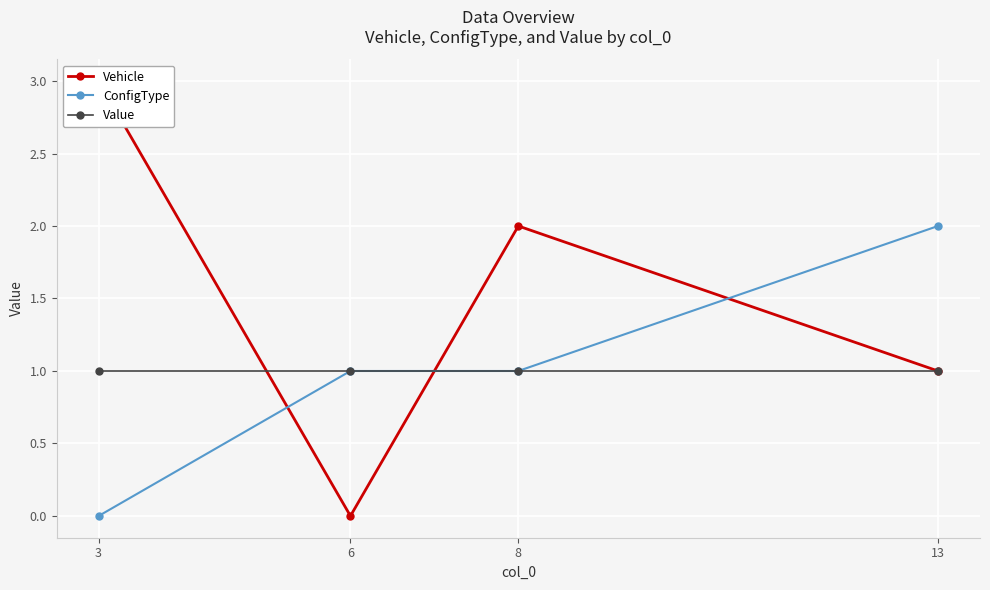

Reading left to right, extract all data points from this chart.

Vehicle: 3	0	2	1
ConfigType: 0	1	1	2
Value: 1	1	1	1